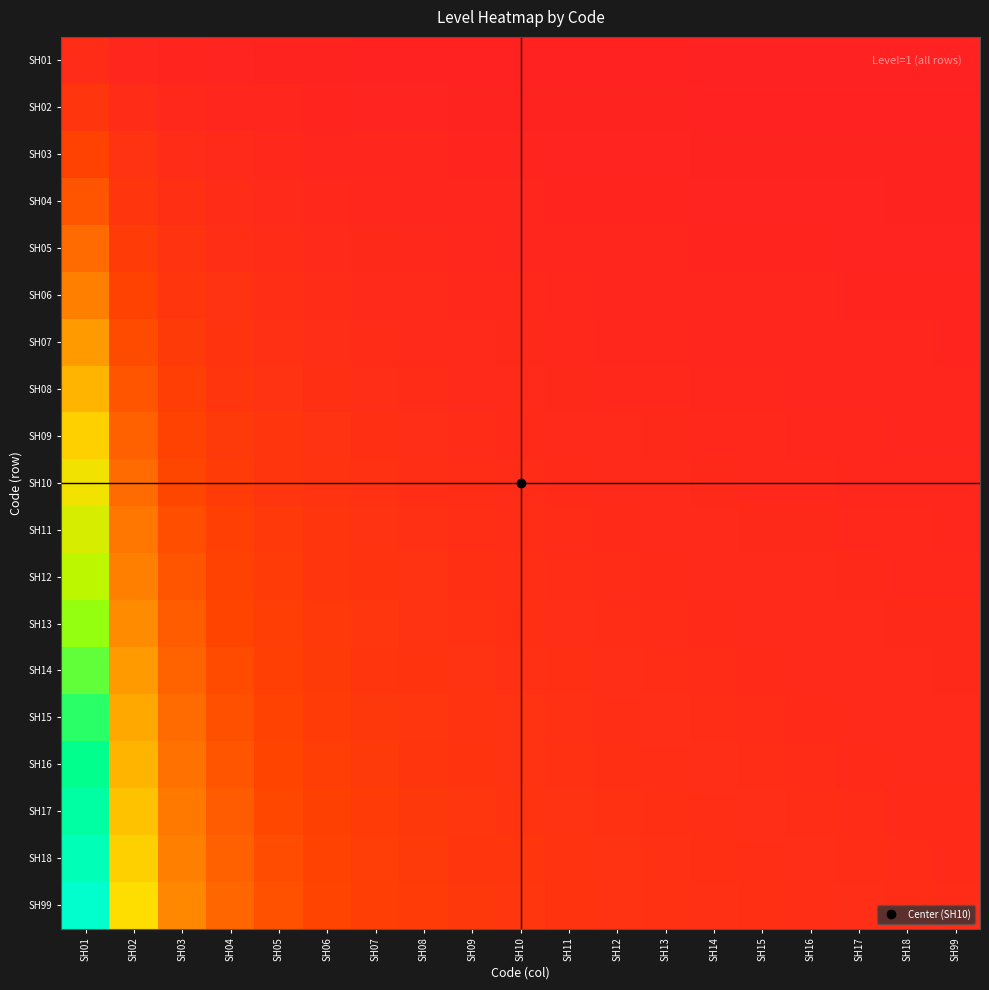

What is the spread (max minus min) of values at SH15?

0.1